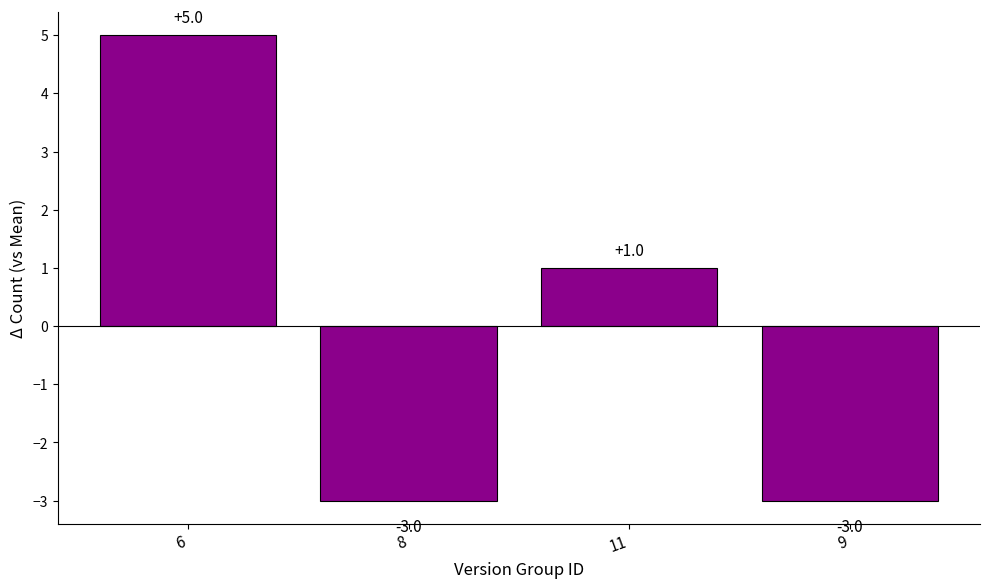

What is the difference between the maximum and minimum values?

8